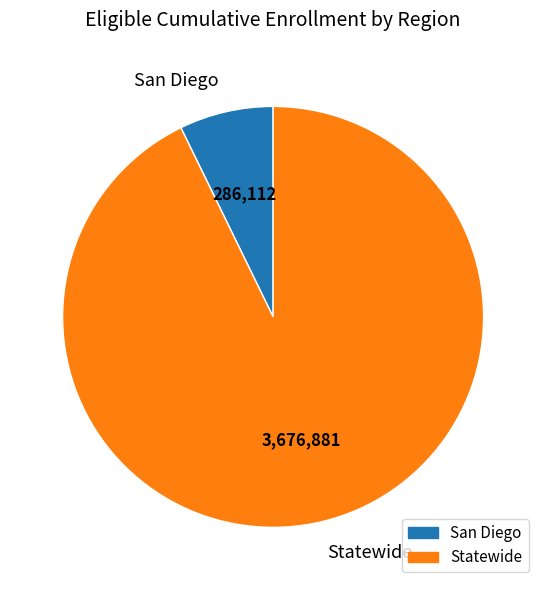

Which category has the smallest portion of the pie?

San Diego